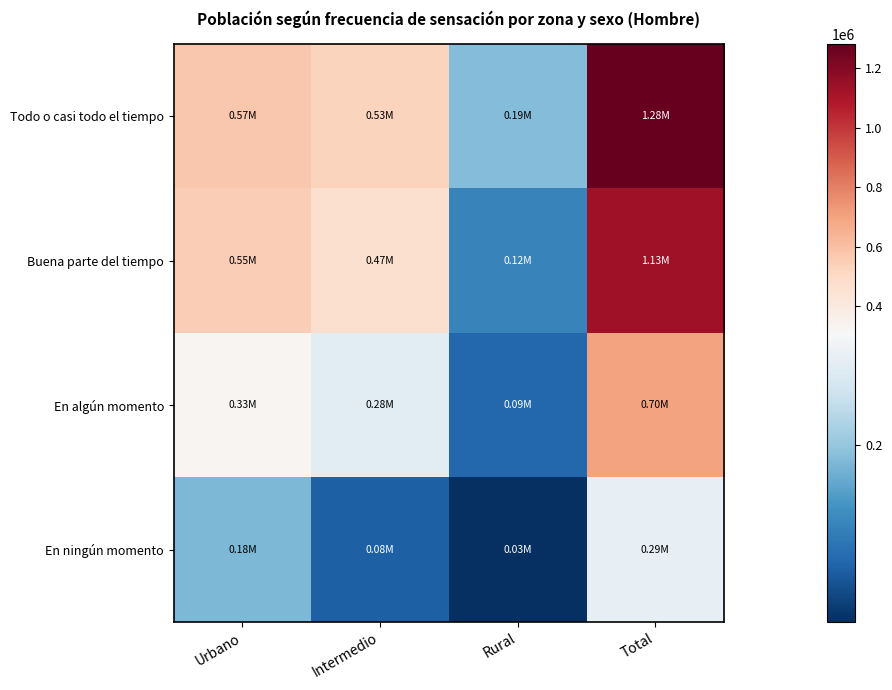

At which category is the sum across all series the highest?

Total